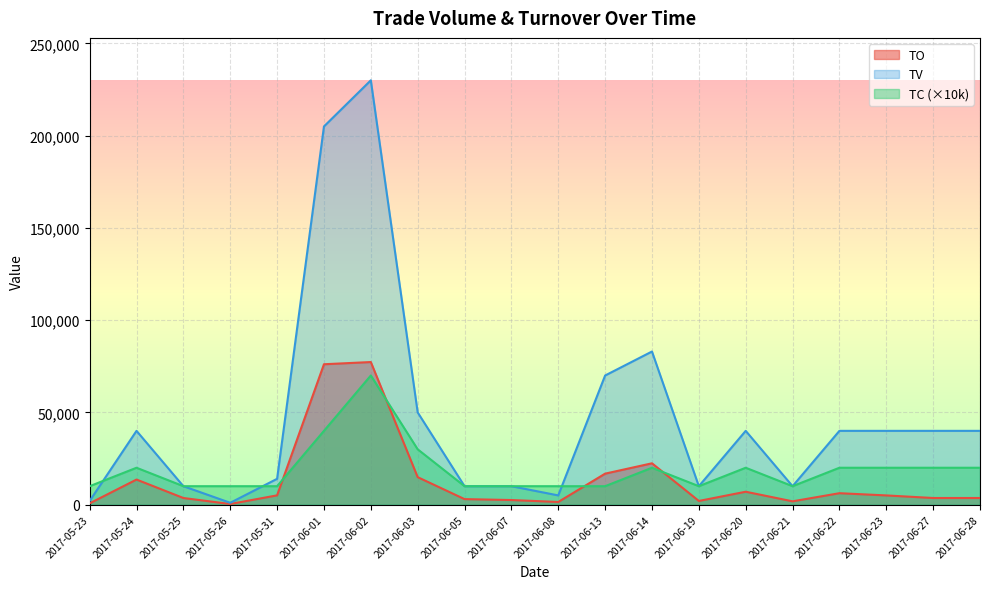

Which category has the highest value across all series?

2017-06-02